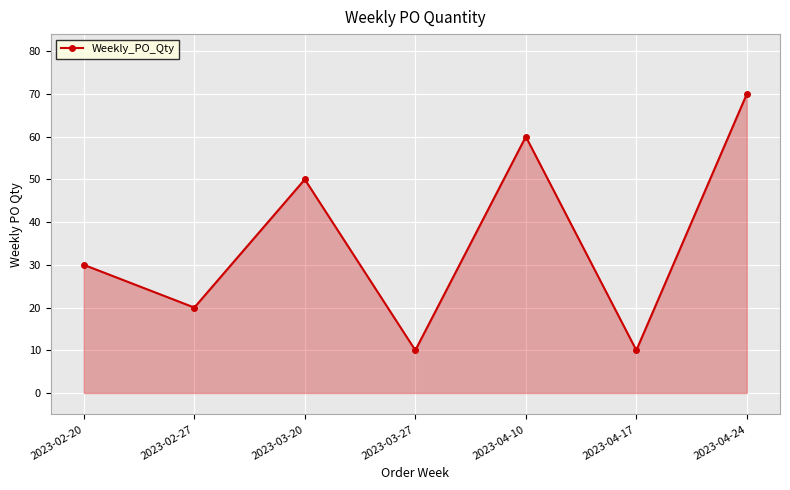

What is the greatest value displayed?

70